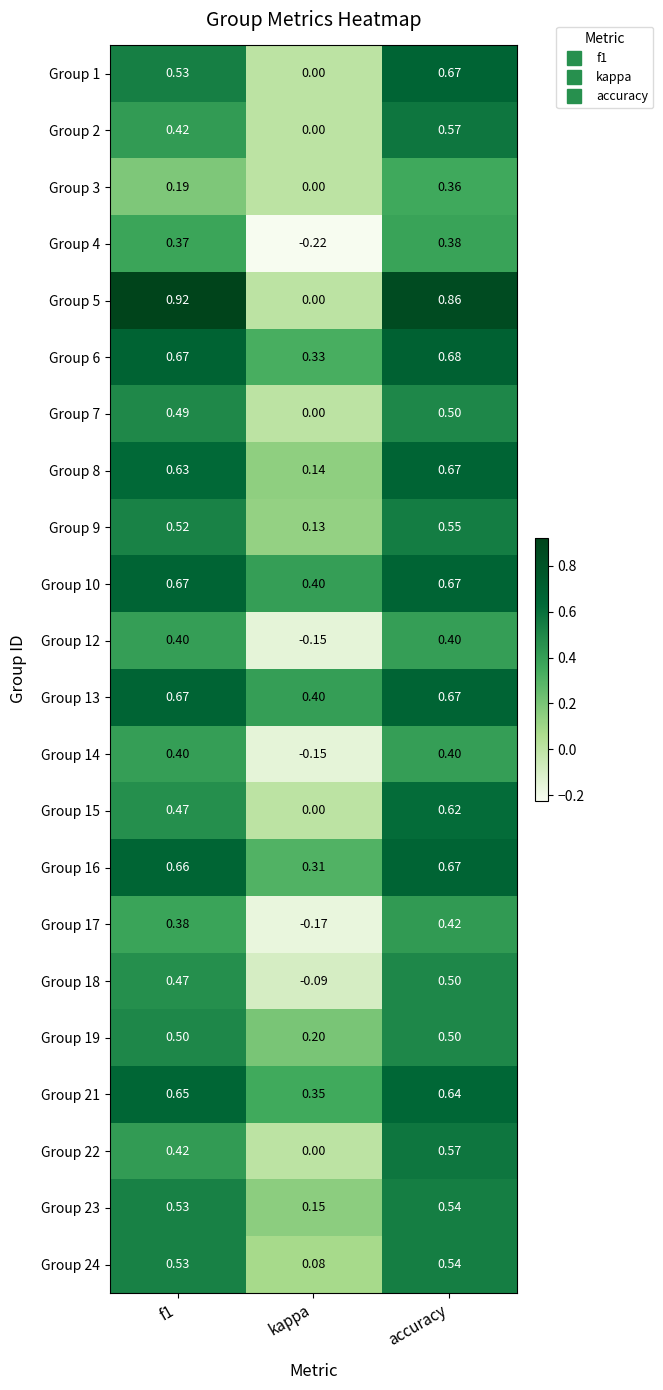

At which category is the sum across all series the highest?

accuracy